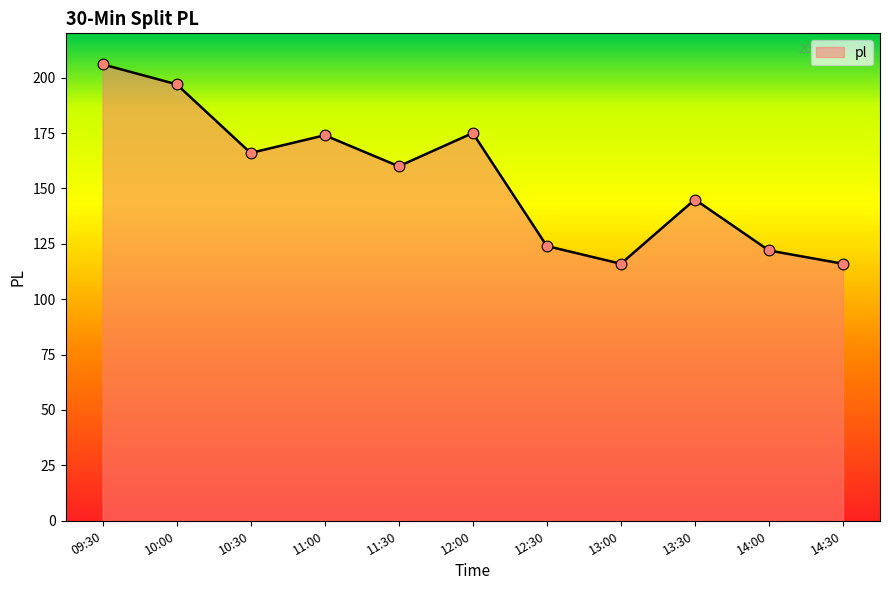

Between 12:30 and 09:30, which is larger?

09:30